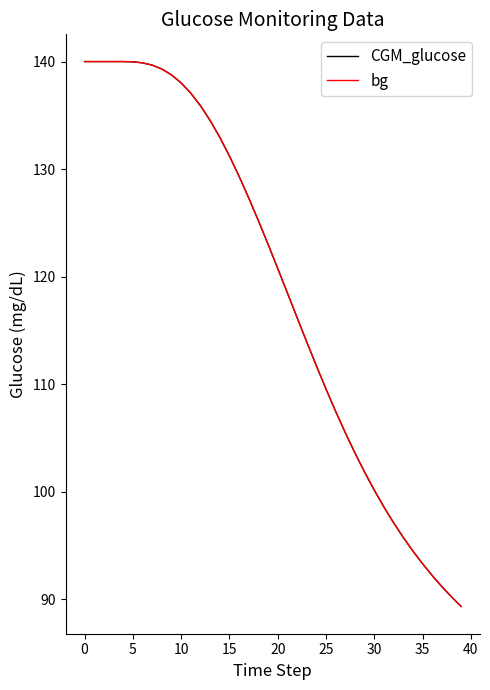

What is the highest value of the CGM_glucose series?

140.0